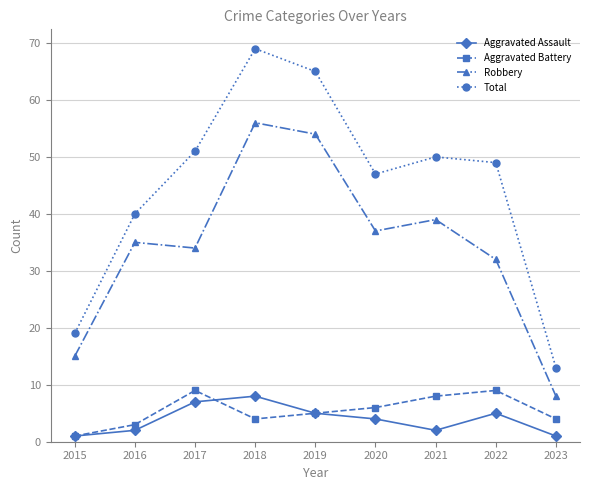

What is the total value across all series at 2019?

129